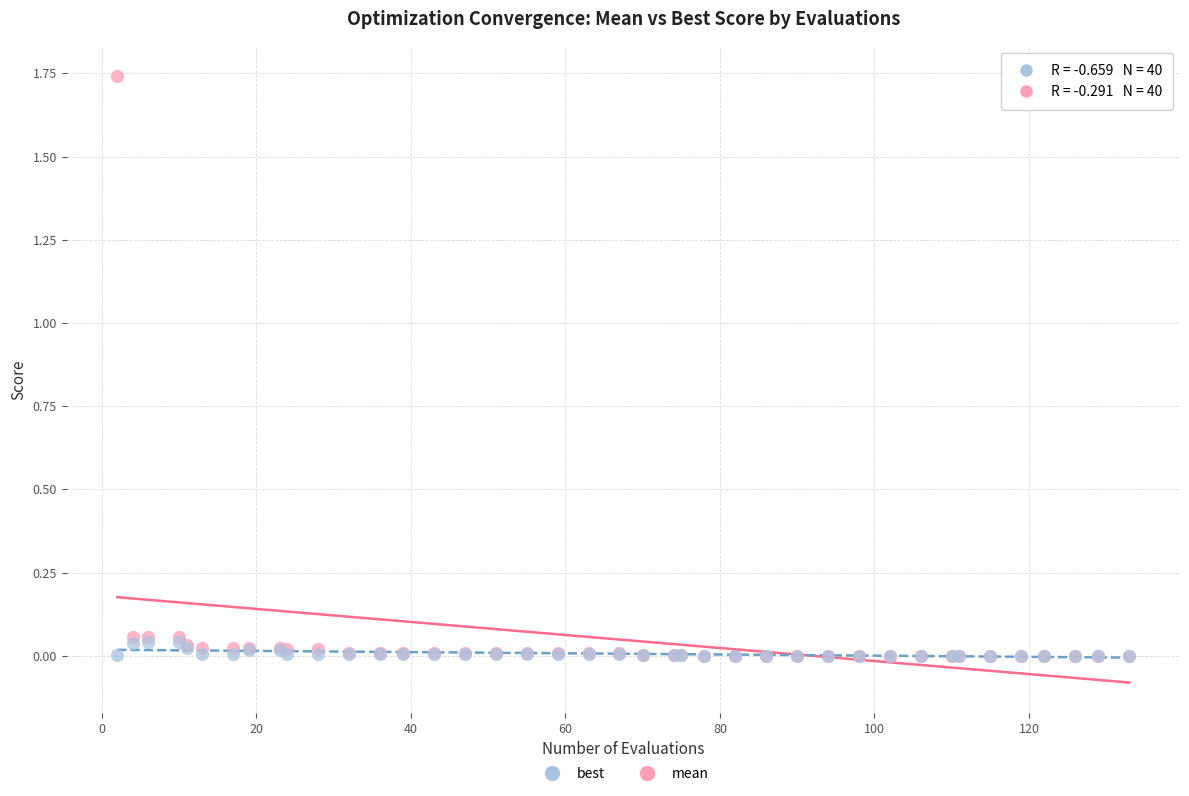

Which series has the largest Y range (max minus min)?

mean